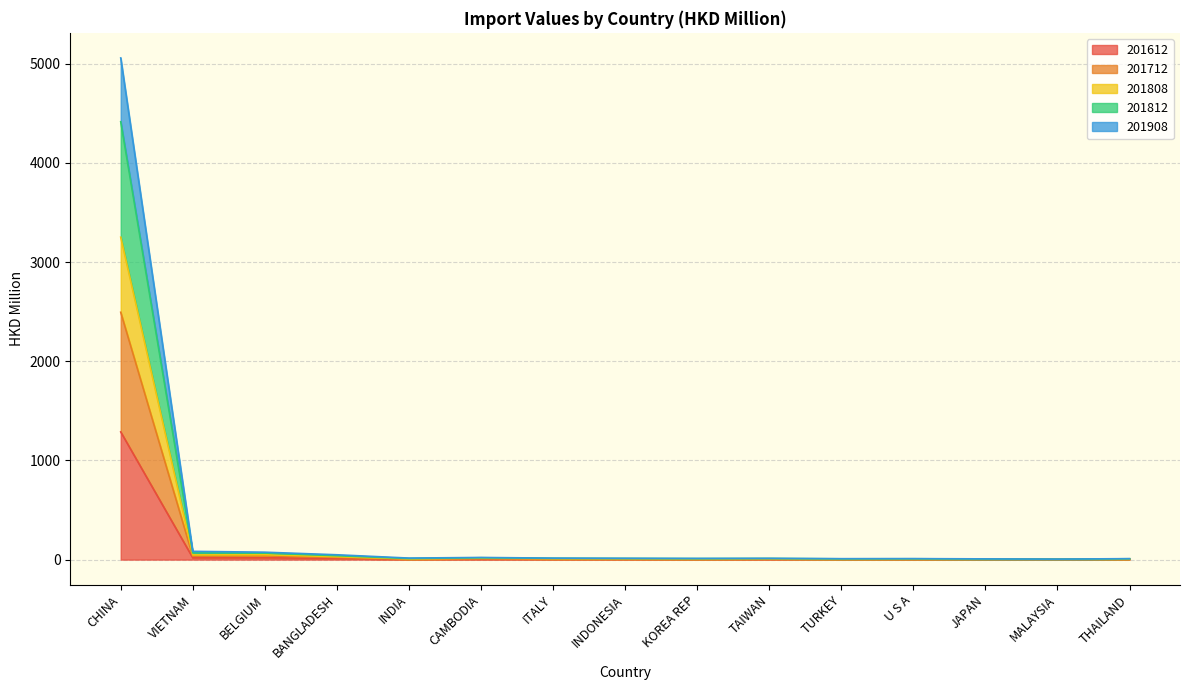

At which category is the sum across all series the highest?

CHINA